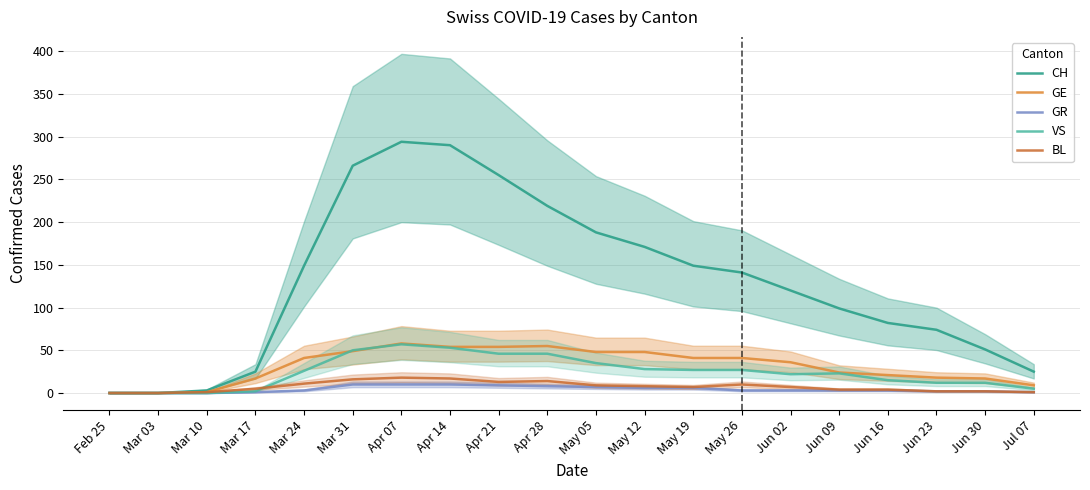

Which series has the widest spread of values?

CH